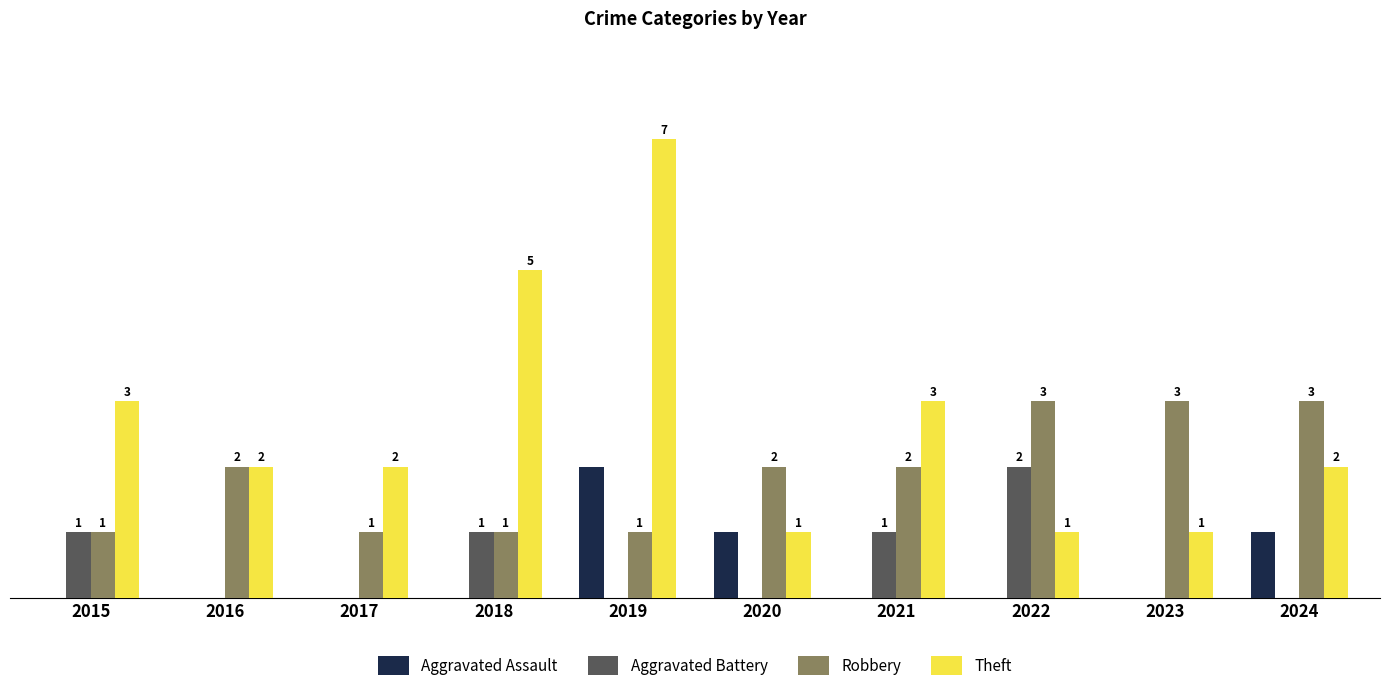

Which series has the largest total across all categories?

Theft